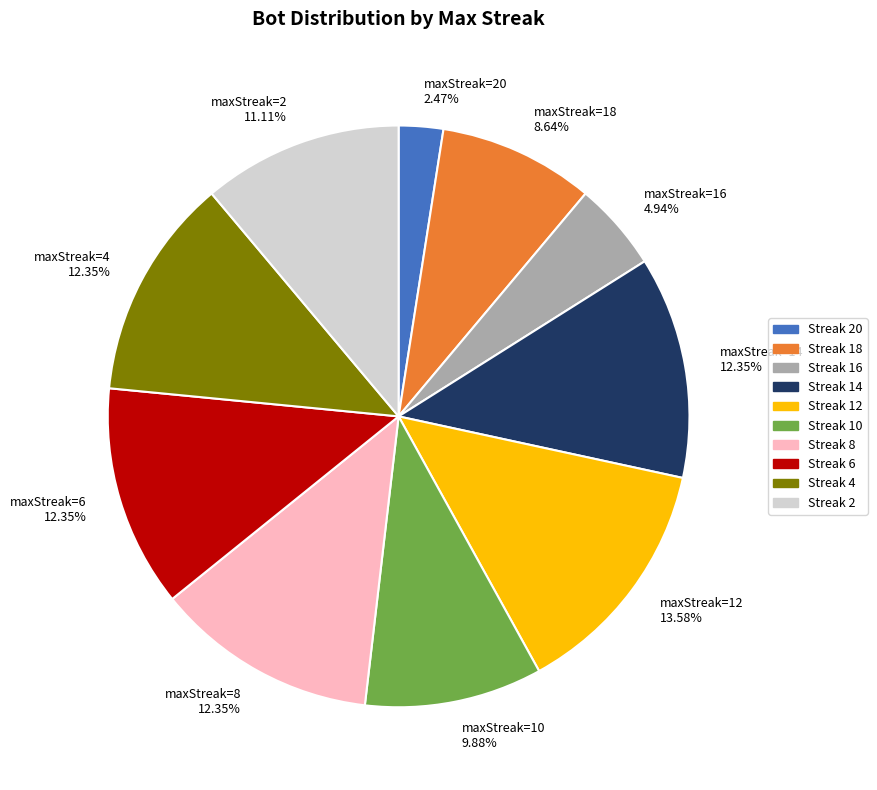

Does Streak 12 account for over 50% of the chart?

No